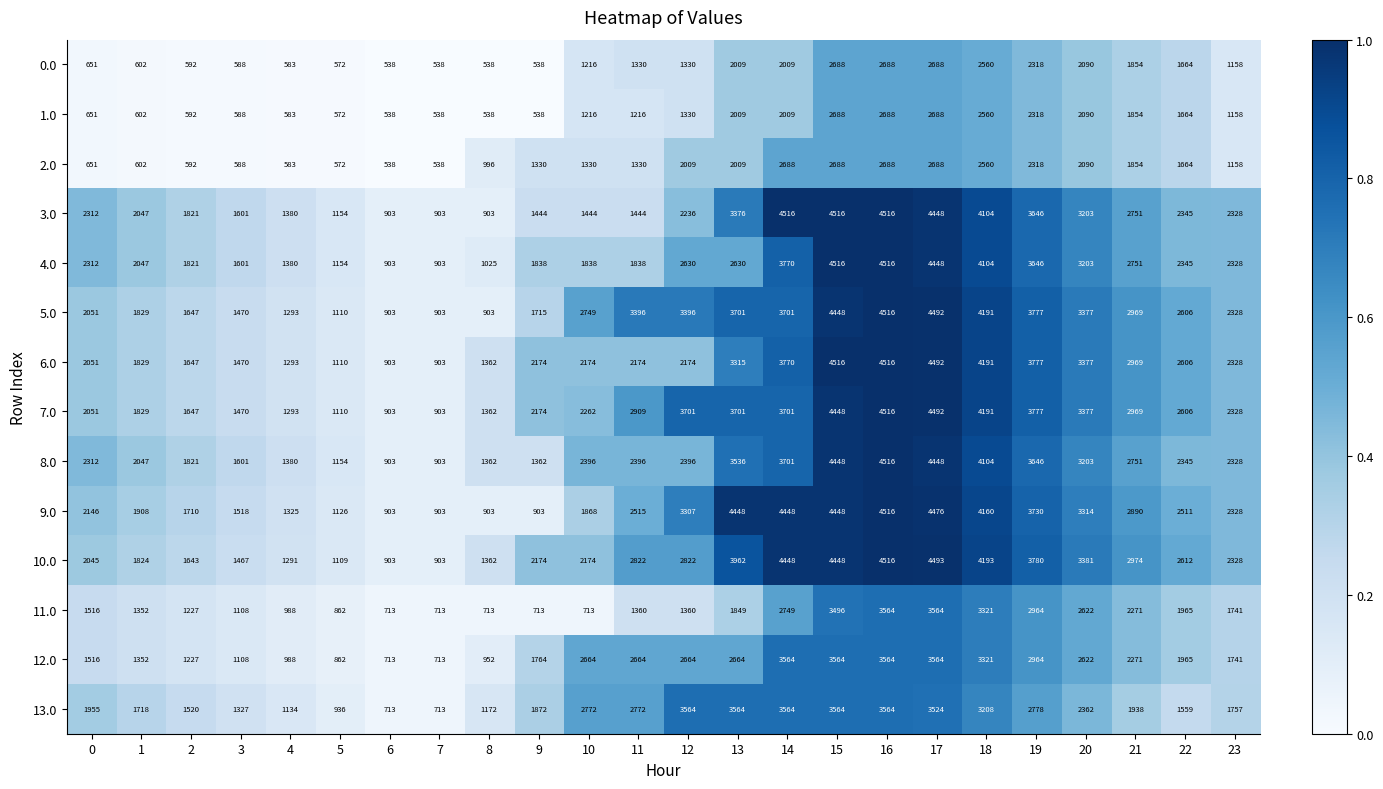

Between 13 and 17, which series saw the biggest shift?

4.0